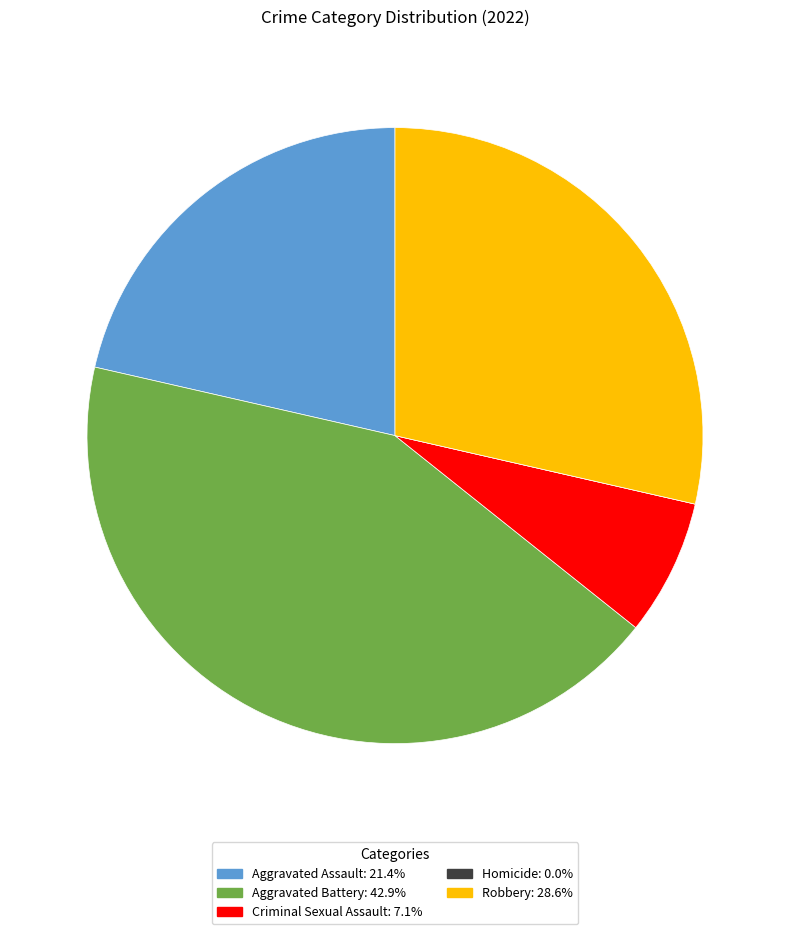

Which slice is the largest?

Aggravated Battery